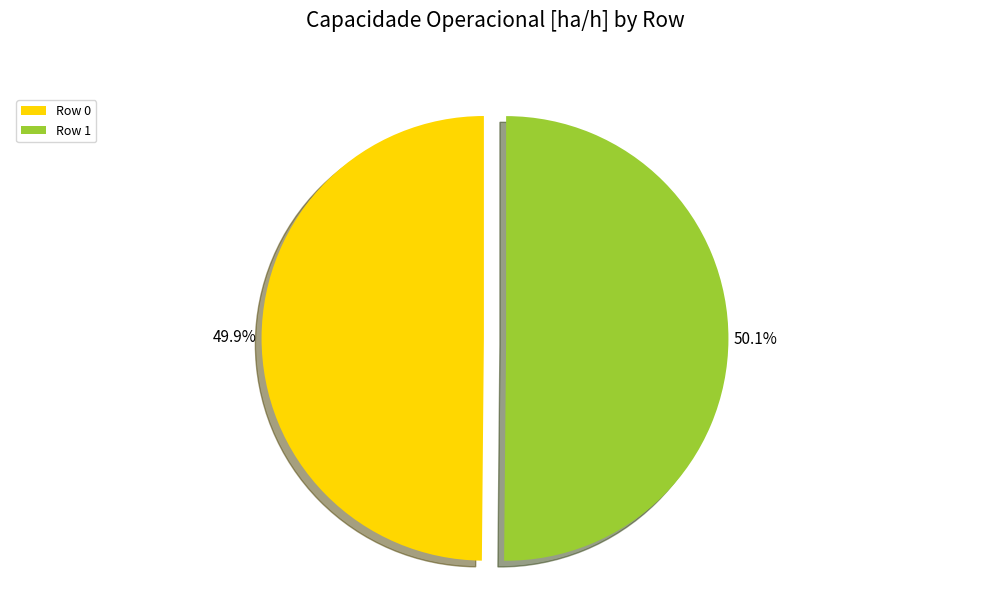

To the nearest percent, what percentage of the pie is Row 1?

50%